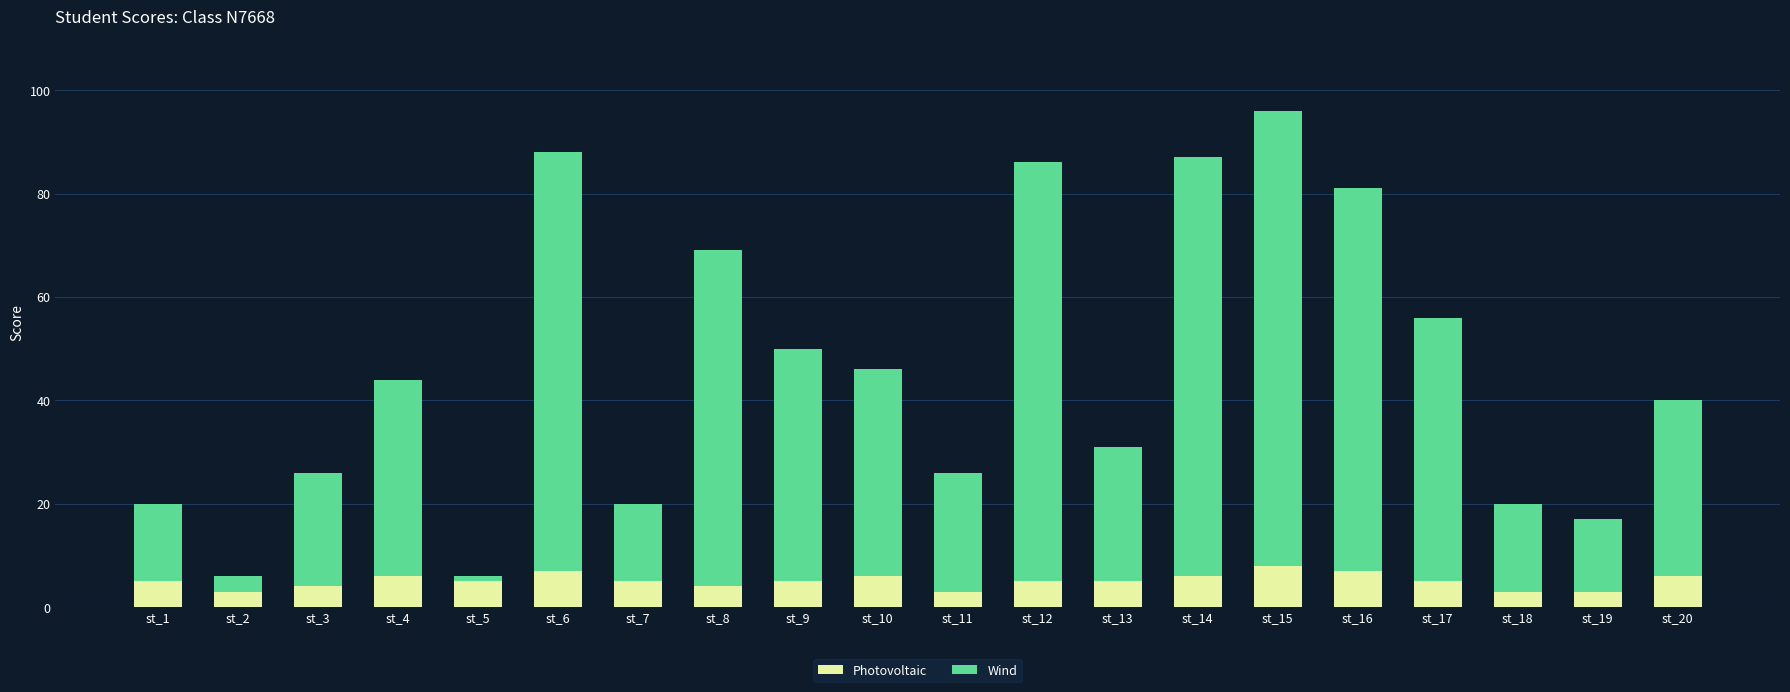

What is the highest value of the Photovoltaic series?

8